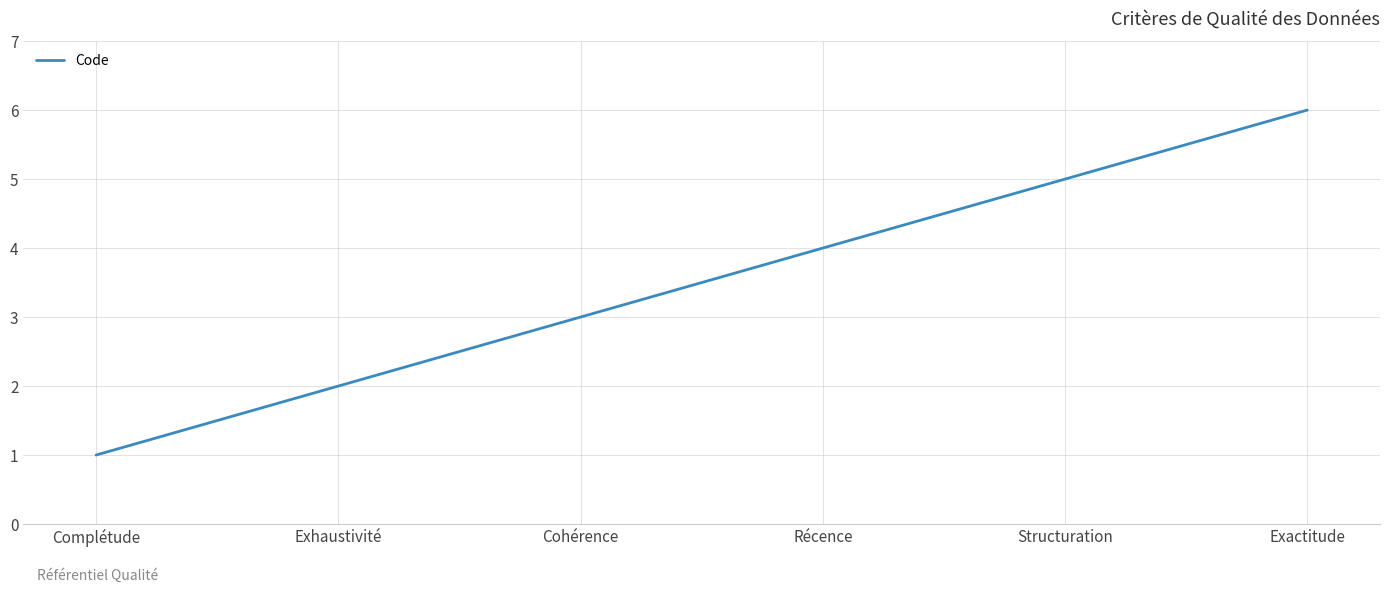

Reading left to right, extract all data points from this chart.

1	2	3	4	5	6